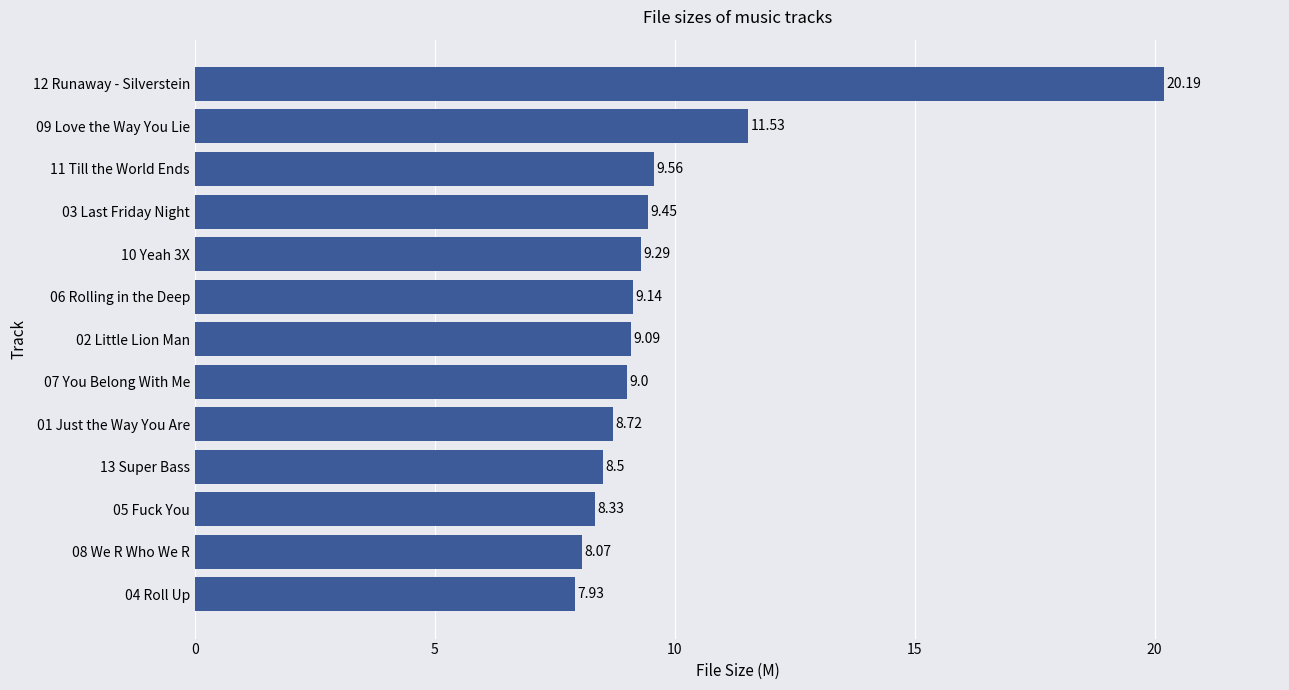

Are the bars horizontal?

Yes